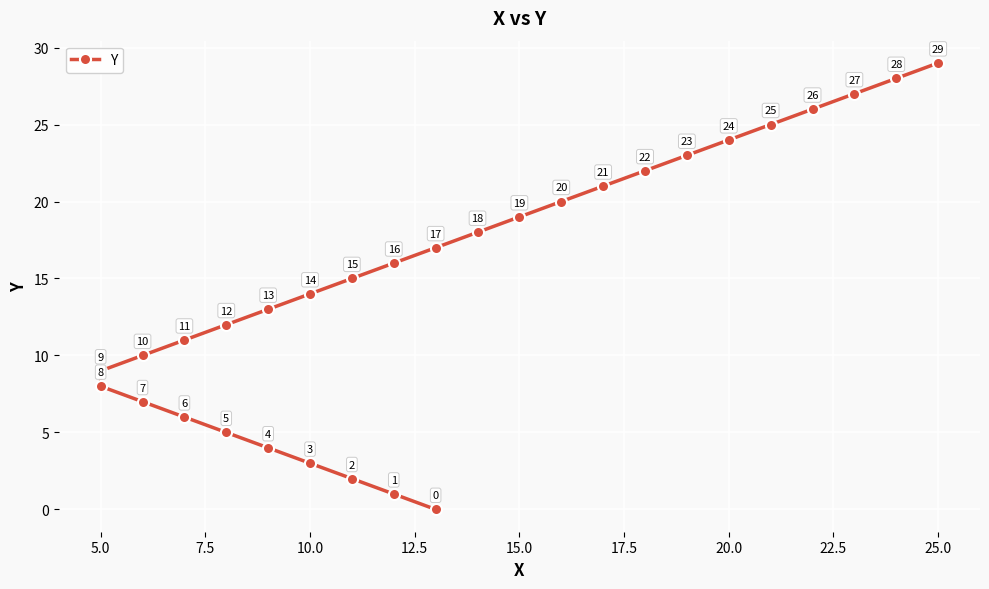

Count the number of categories in the chart.

30